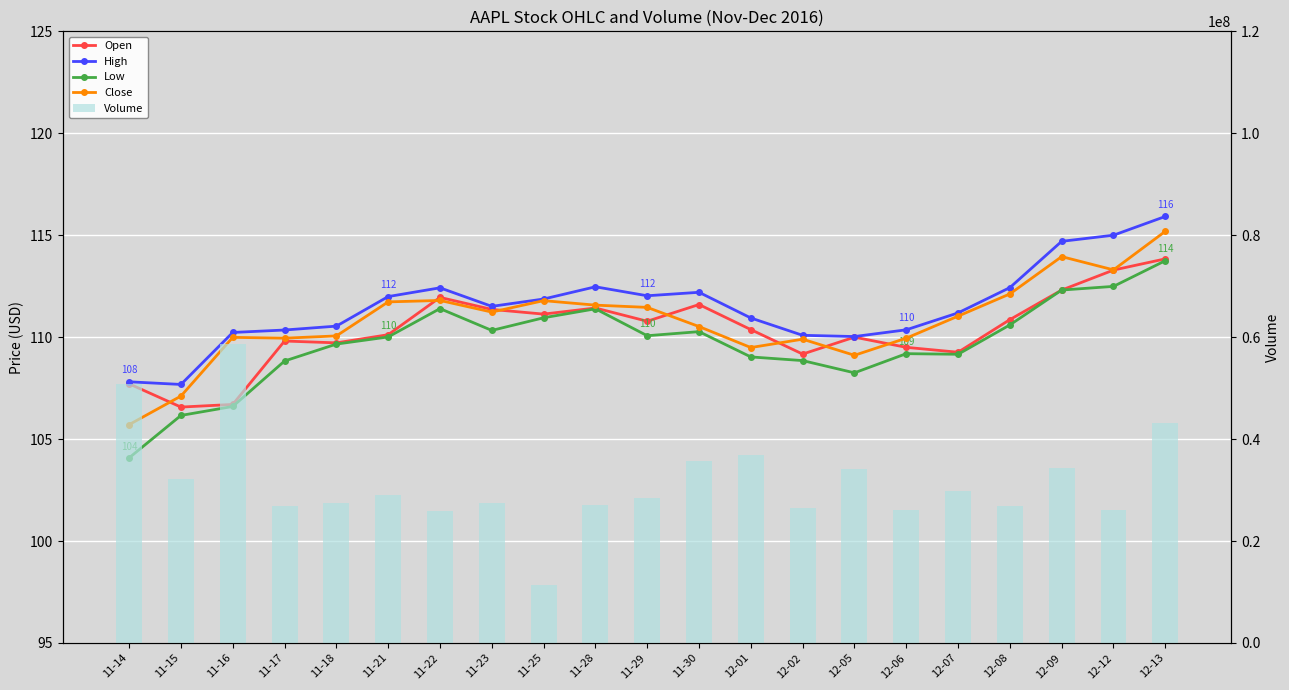

Rank the series at 12-08 from highest to lowest value.

Volume, High, Close, Open, Low